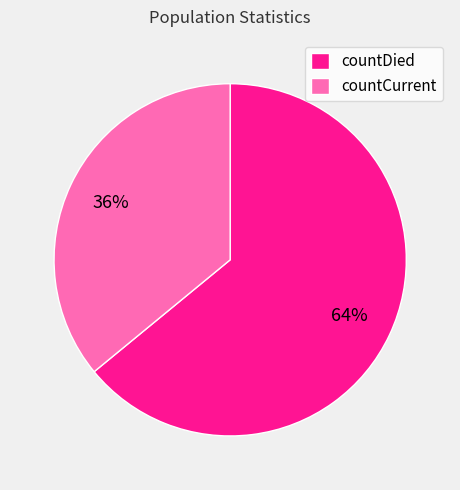

The countDied slice represents 58% of the pie. True or false?

False